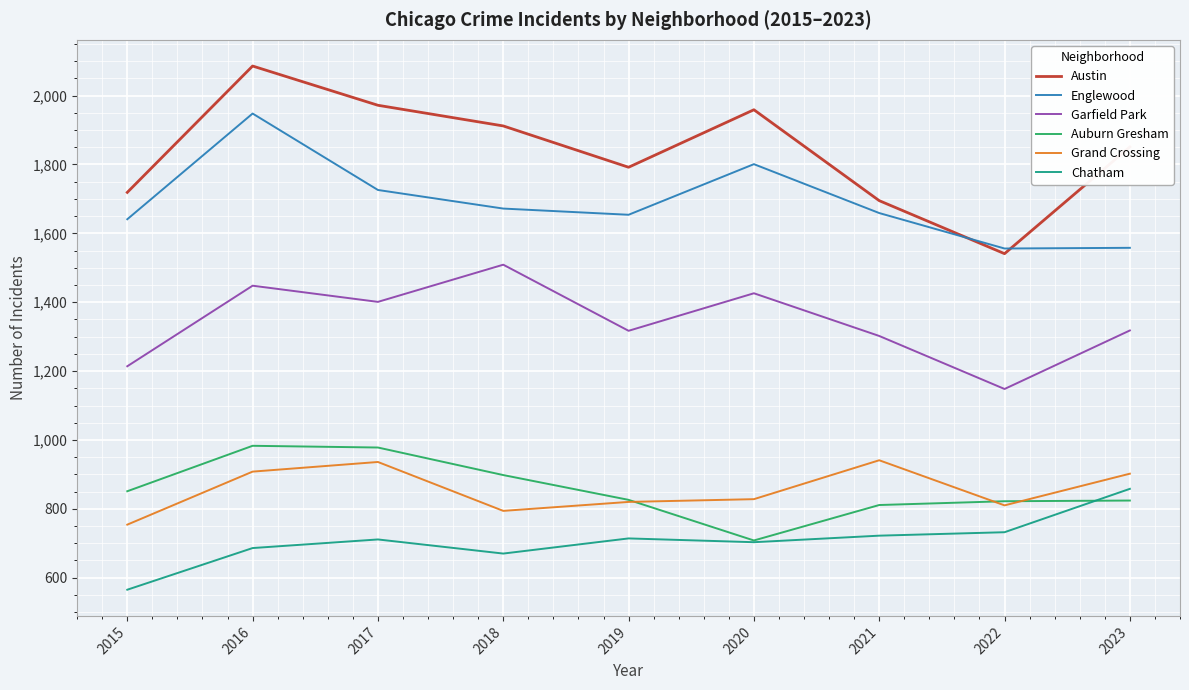

True or false: Garfield Park and Englewood cross at least once.

False